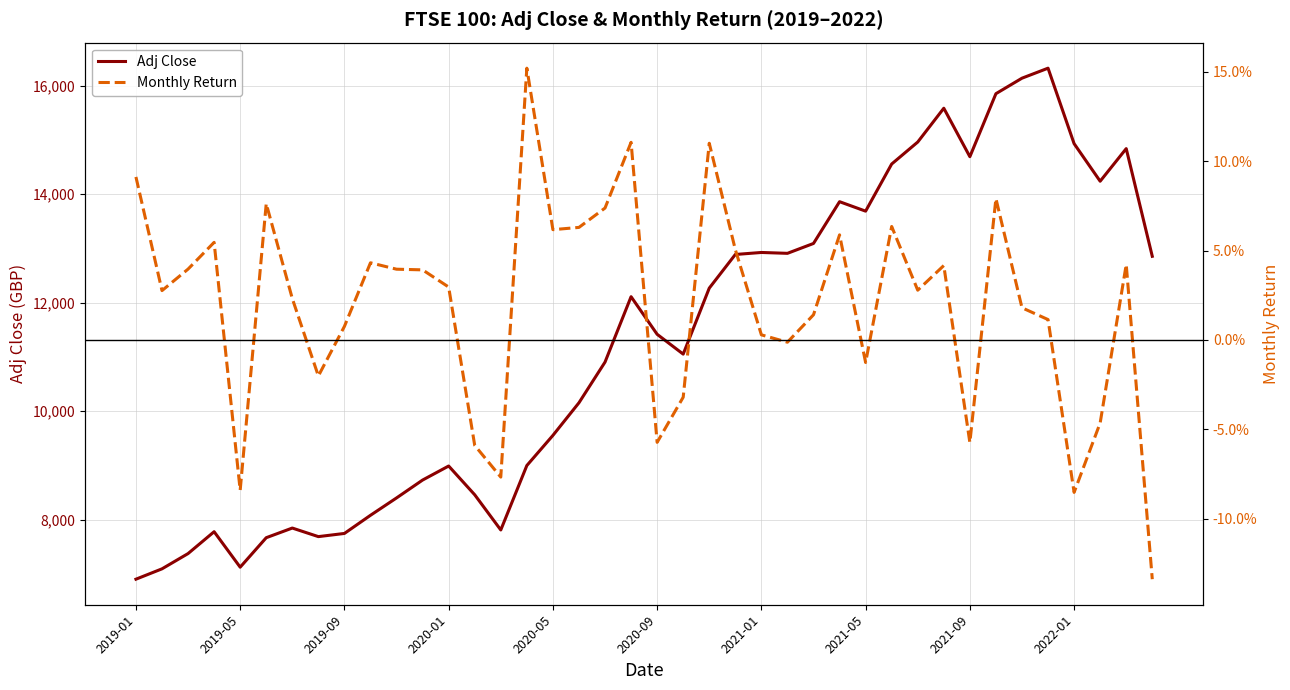

The Monthly Return series shows 0.1 at 31. True or false?

False